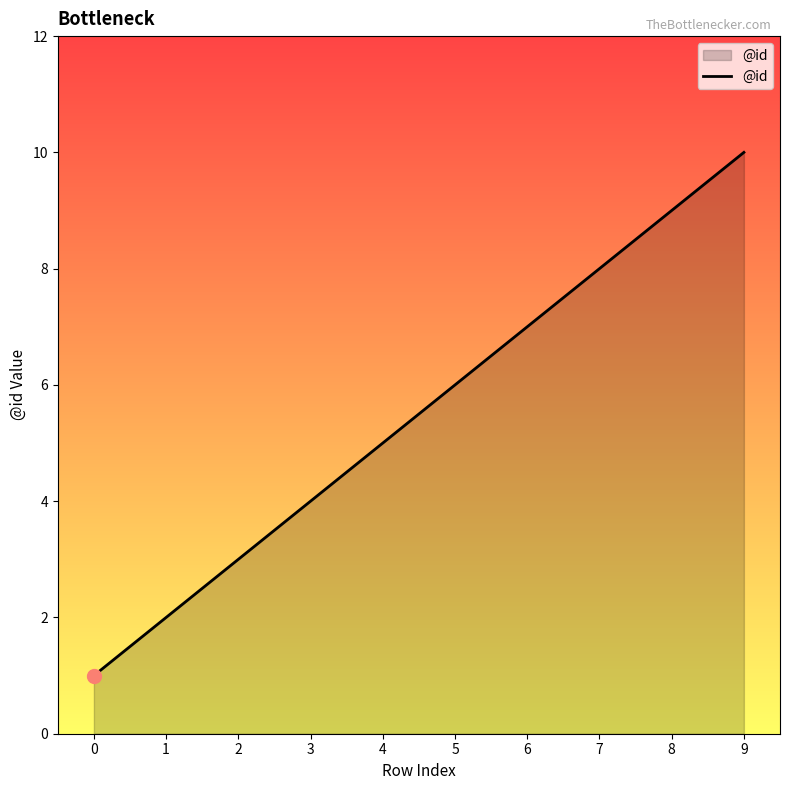

The value at 8 is 9. True or false?

True